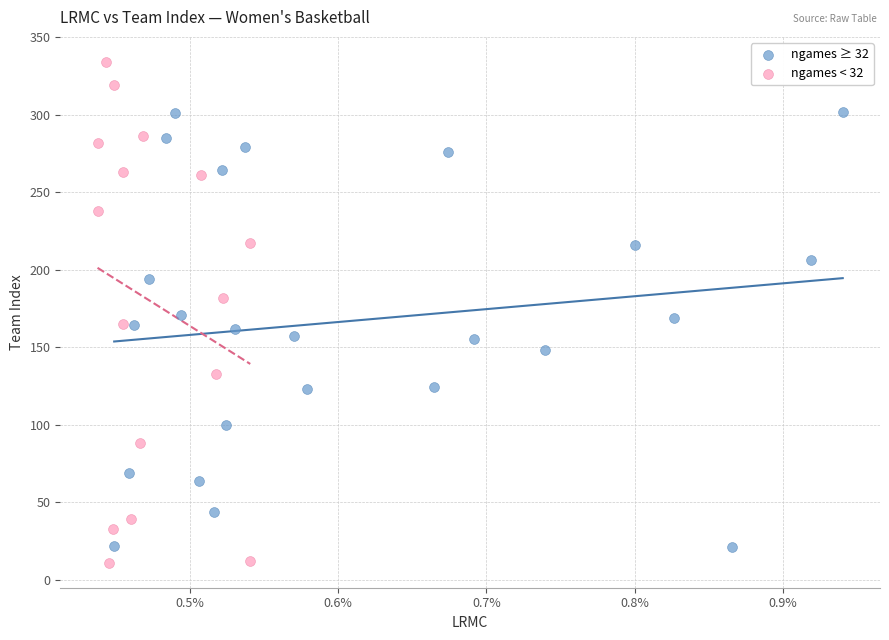

Which series has the largest Y range (max minus min)?

ngames < 32